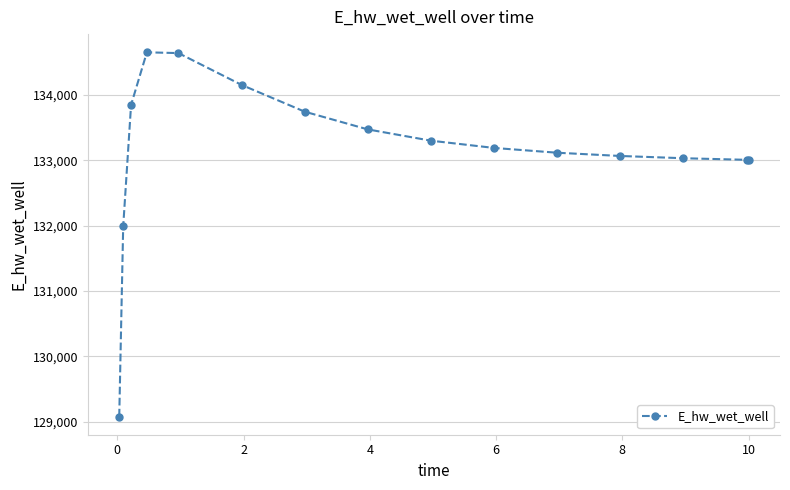

What is the sum of all values?

1997321.3